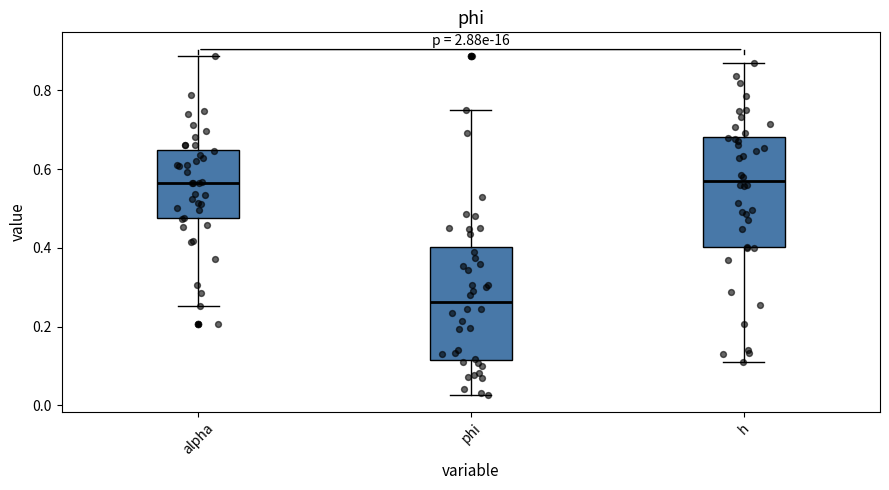

Reading left to right, read every box against the y-axis: the position of its median line, the range the box covers, and the ends of its whiskers. The values are not printed on the chart, so give them approximately, as read against the axis.

alpha: median 0.56, box 0.48 to 0.64, whiskers 0.26 to 0.88
phi: median 0.26, box 0.12 to 0.40, whiskers 0.02 to 0.76
h: median 0.56, box 0.40 to 0.68, whiskers 0.12 to 0.86